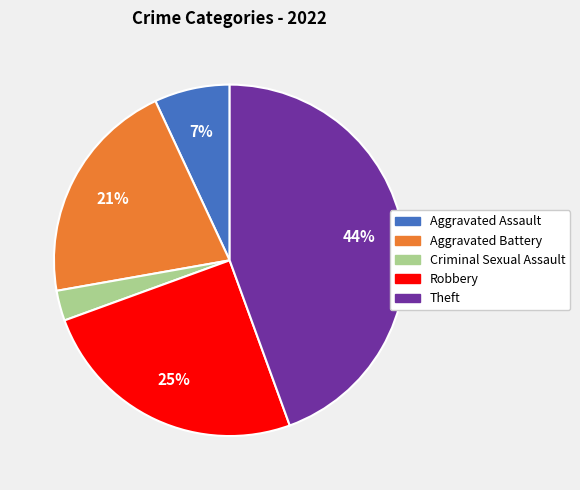

To the nearest percent, what portion does Criminal Sexual Assault represent?

3%